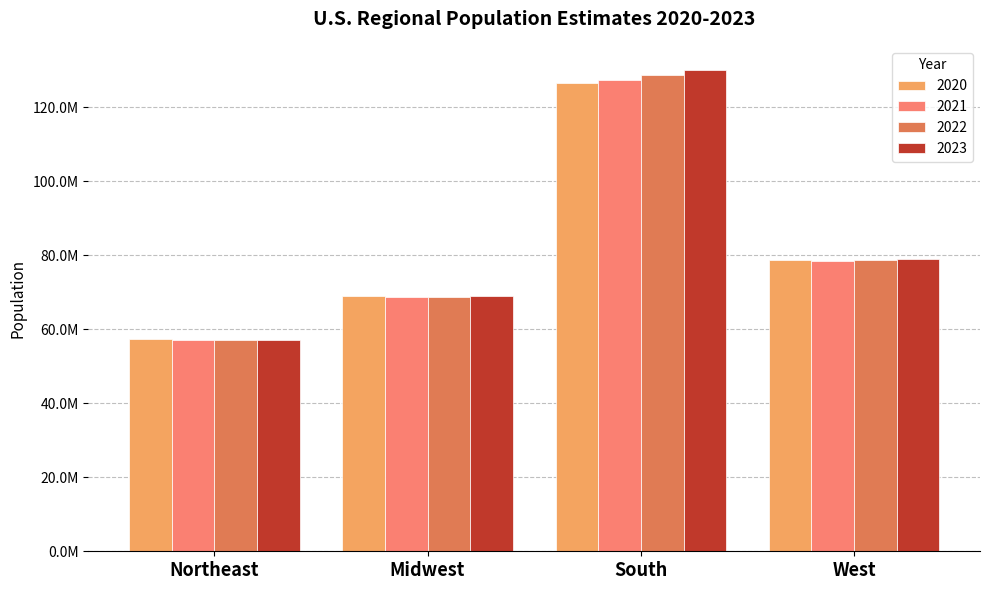

List the series in order of their peak value, highest first.

2023, 2022, 2021, 2020